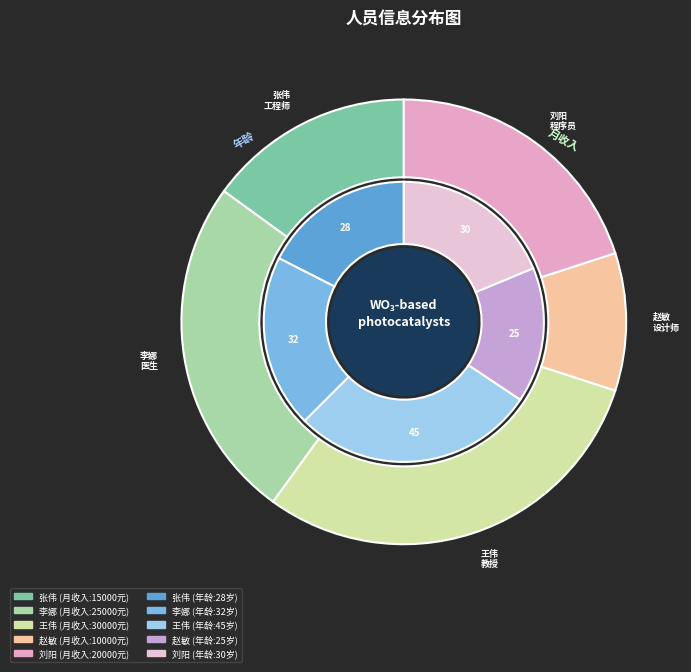

What is the change in value from 李娜 to 王伟?

+5000